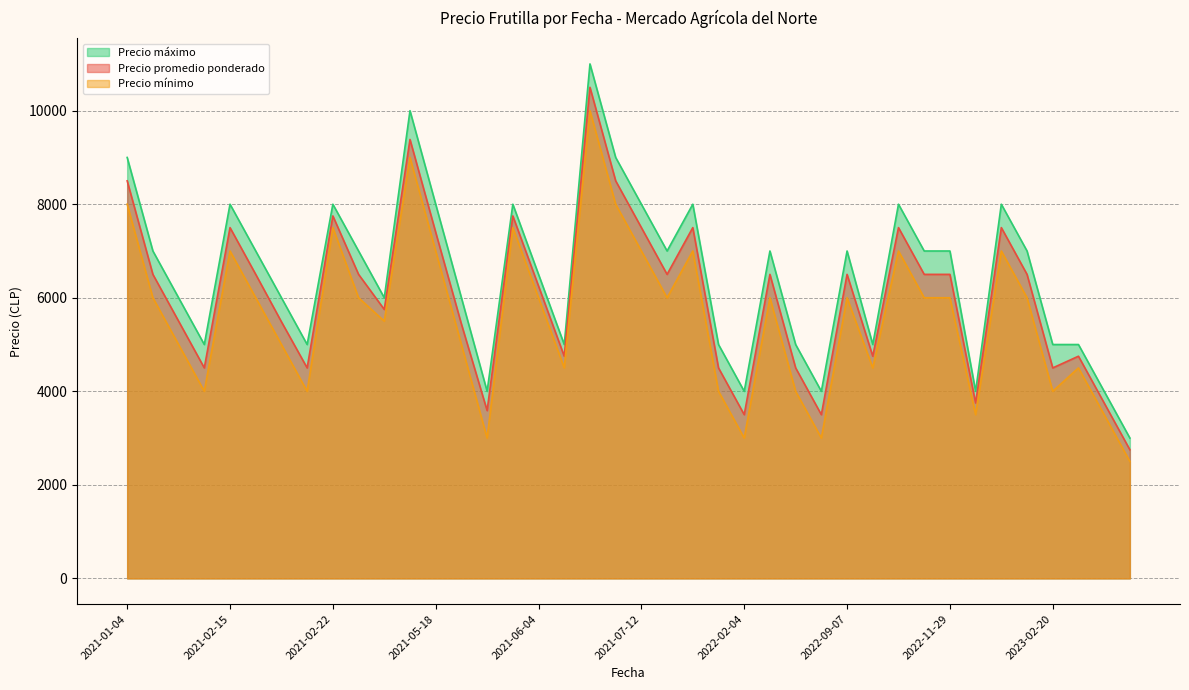

True or false: Precio promedio ponderado has more than 2 interior local peaks.

True